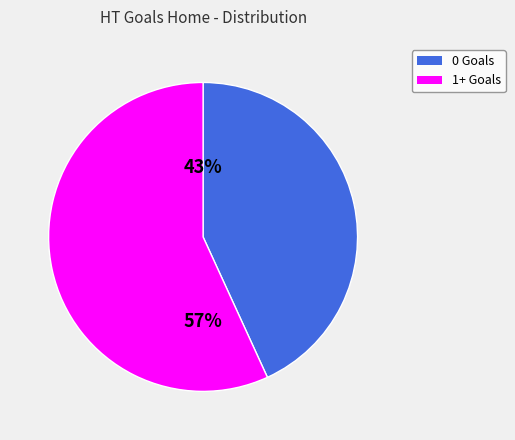

To the nearest percent, what is the average slice percentage?

50%